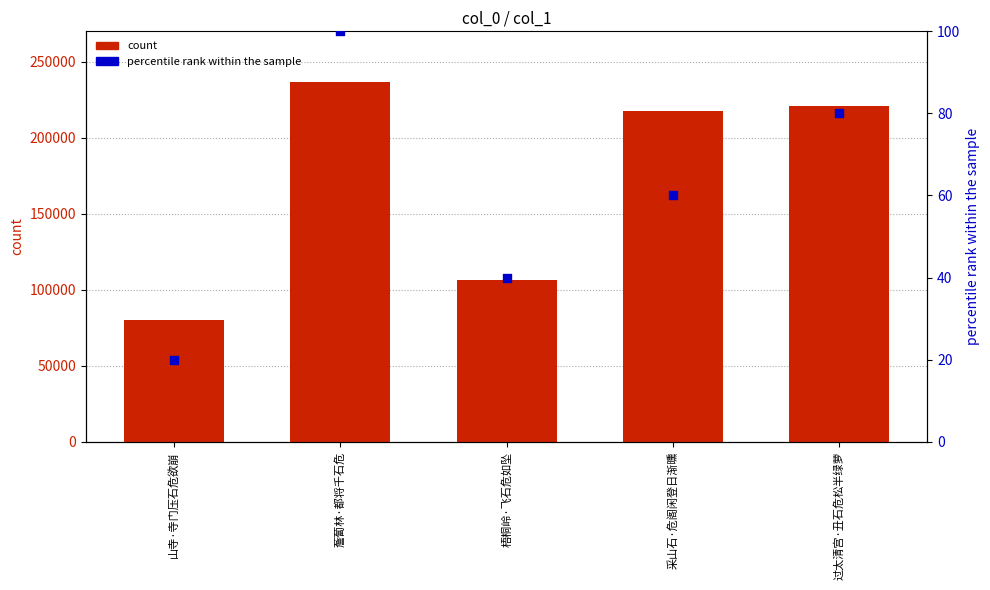

What are all the series names shown in the legend?

count, percentile rank within the sample